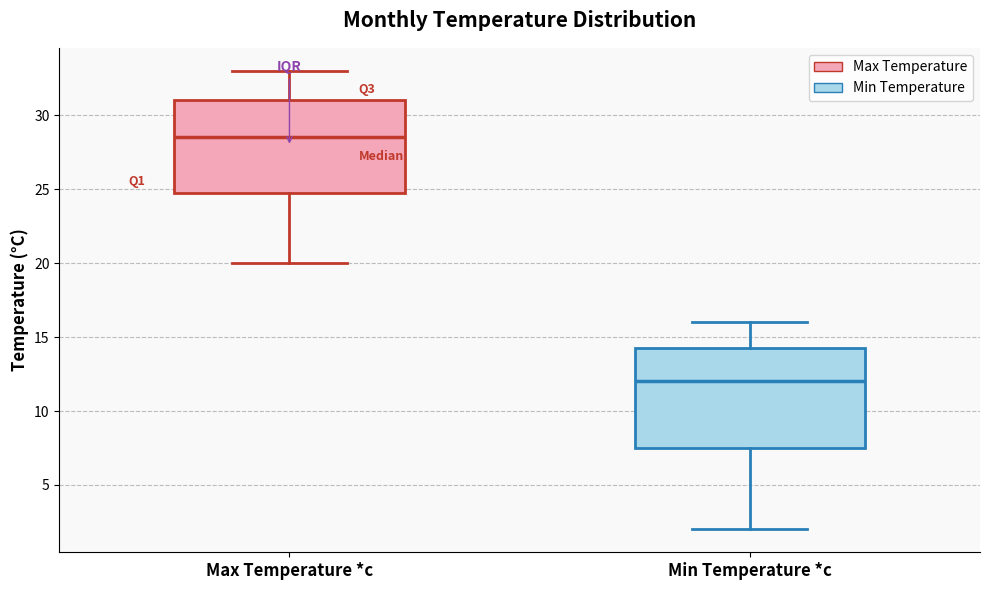

Where is the lower edge of the box for Min Temperature *c on the y-axis? The values are not printed on the chart, so give them approximately, as read against the axis.

7.5